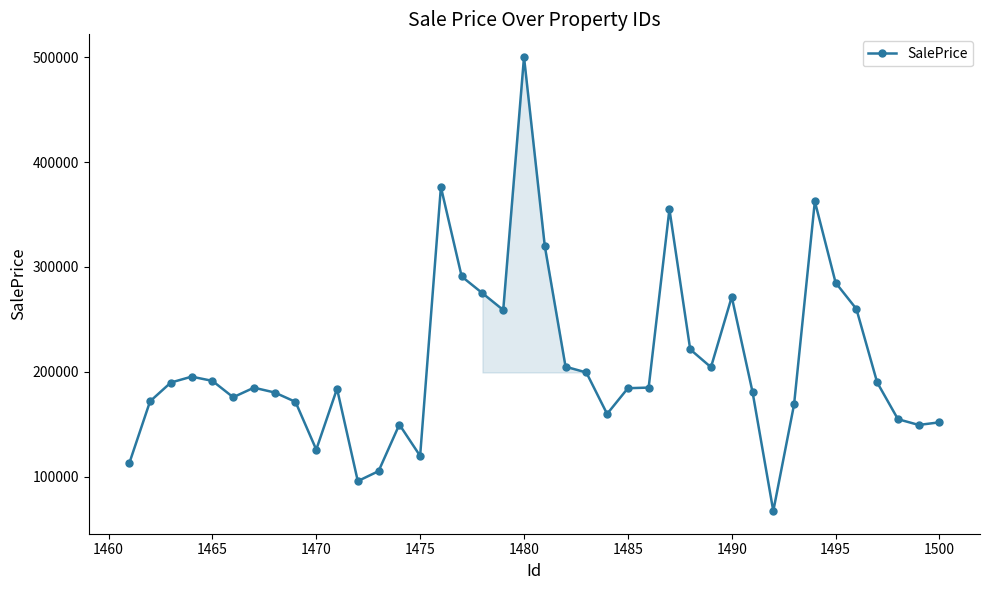

What is the value of the 27th point from the left?

355000